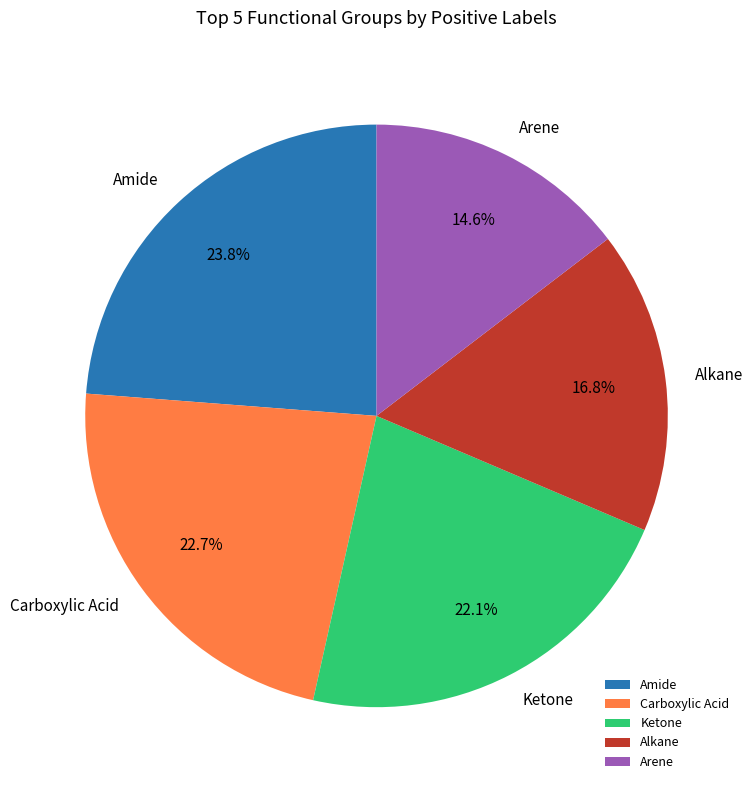

Combined, what portion of the pie is Alkane and Carboxylic Acid?

39.5%